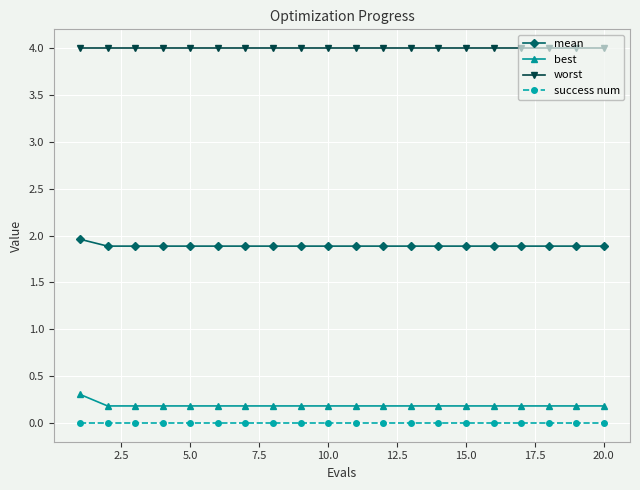

Which series has the widest spread of values?

best